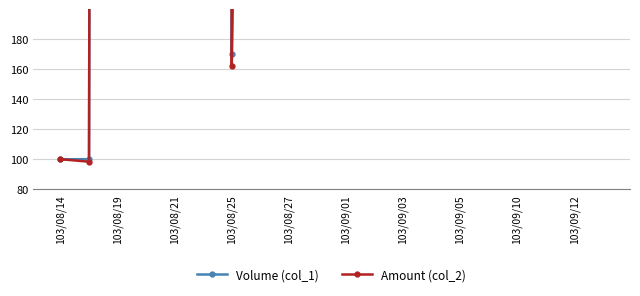

What is the average value of the Amount (col_2) series?

4741.6